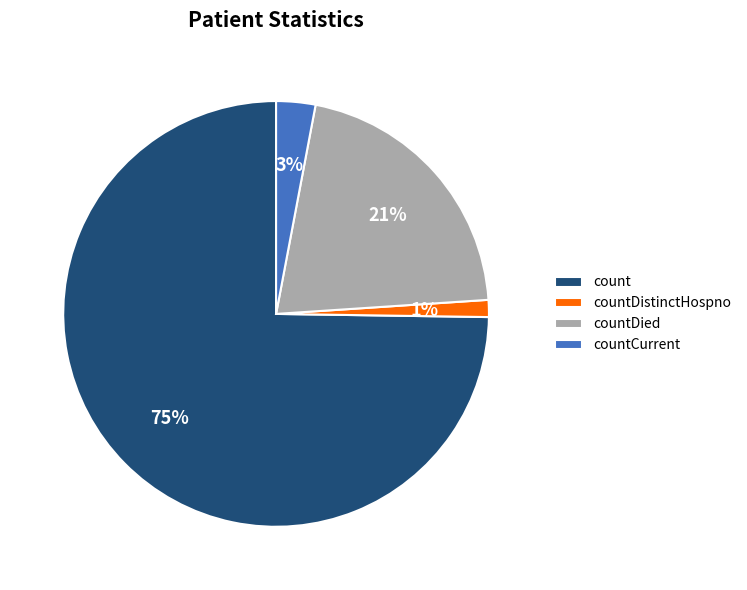

To the nearest percent, what is the combined percentage of countDied and countDistinctHospno?

22%